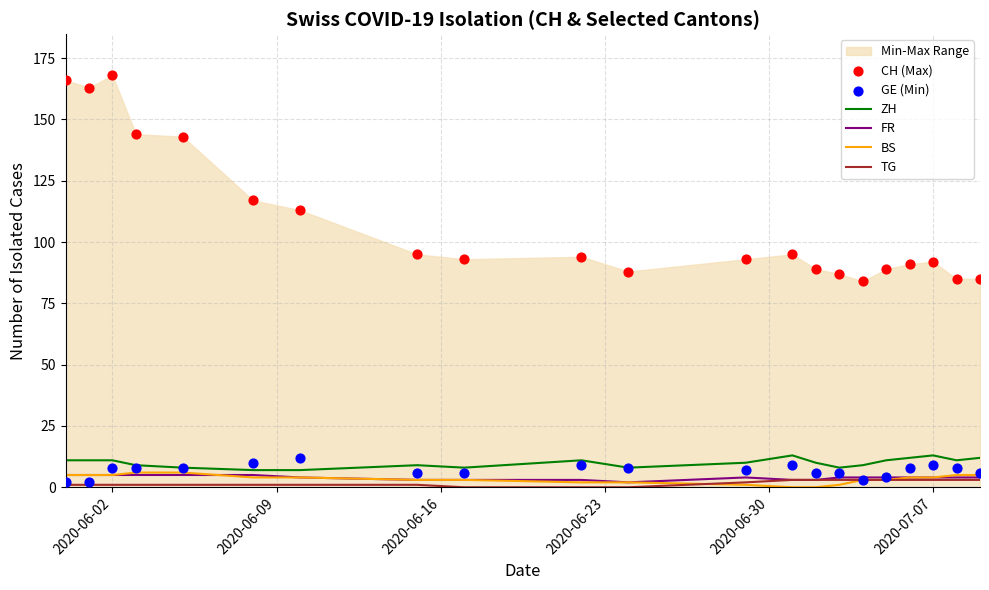

True or false: ZH and TG intersect in this chart.

False